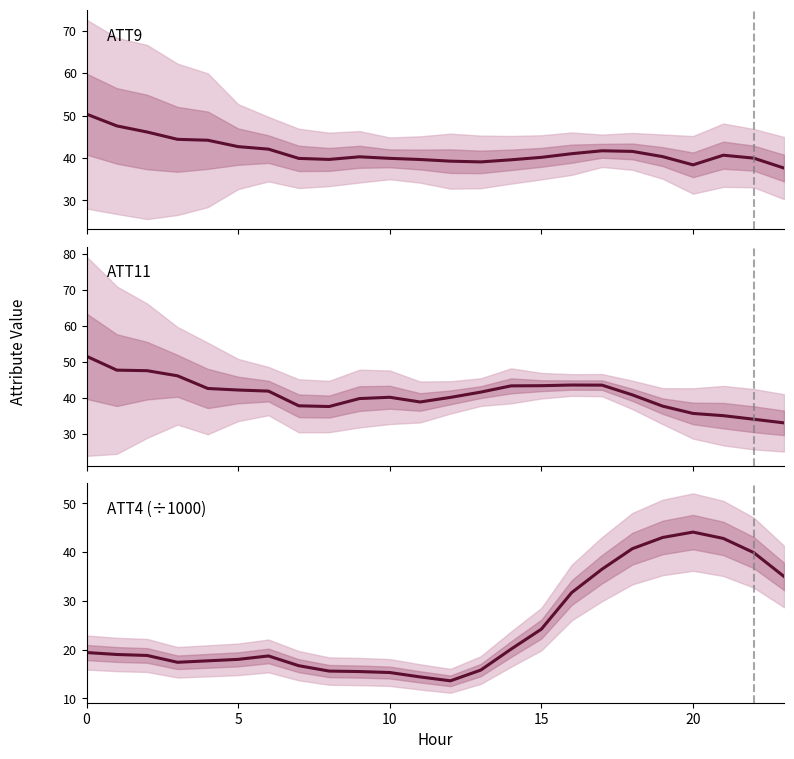

How many values in the ATT11 series are below 41?

12